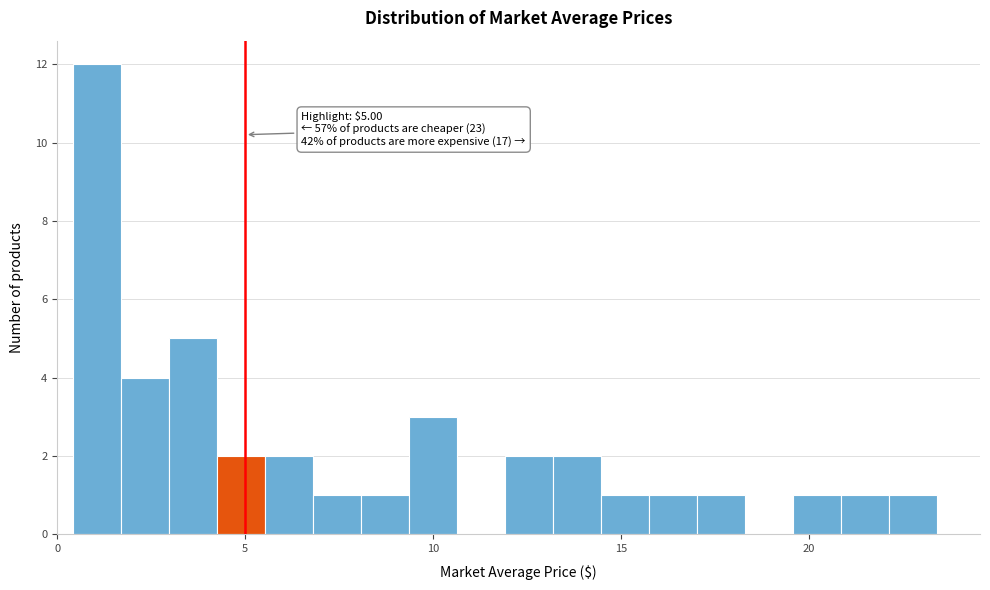

Read against the x-axis, roughly where is the centre of the tallest bar?

1.0